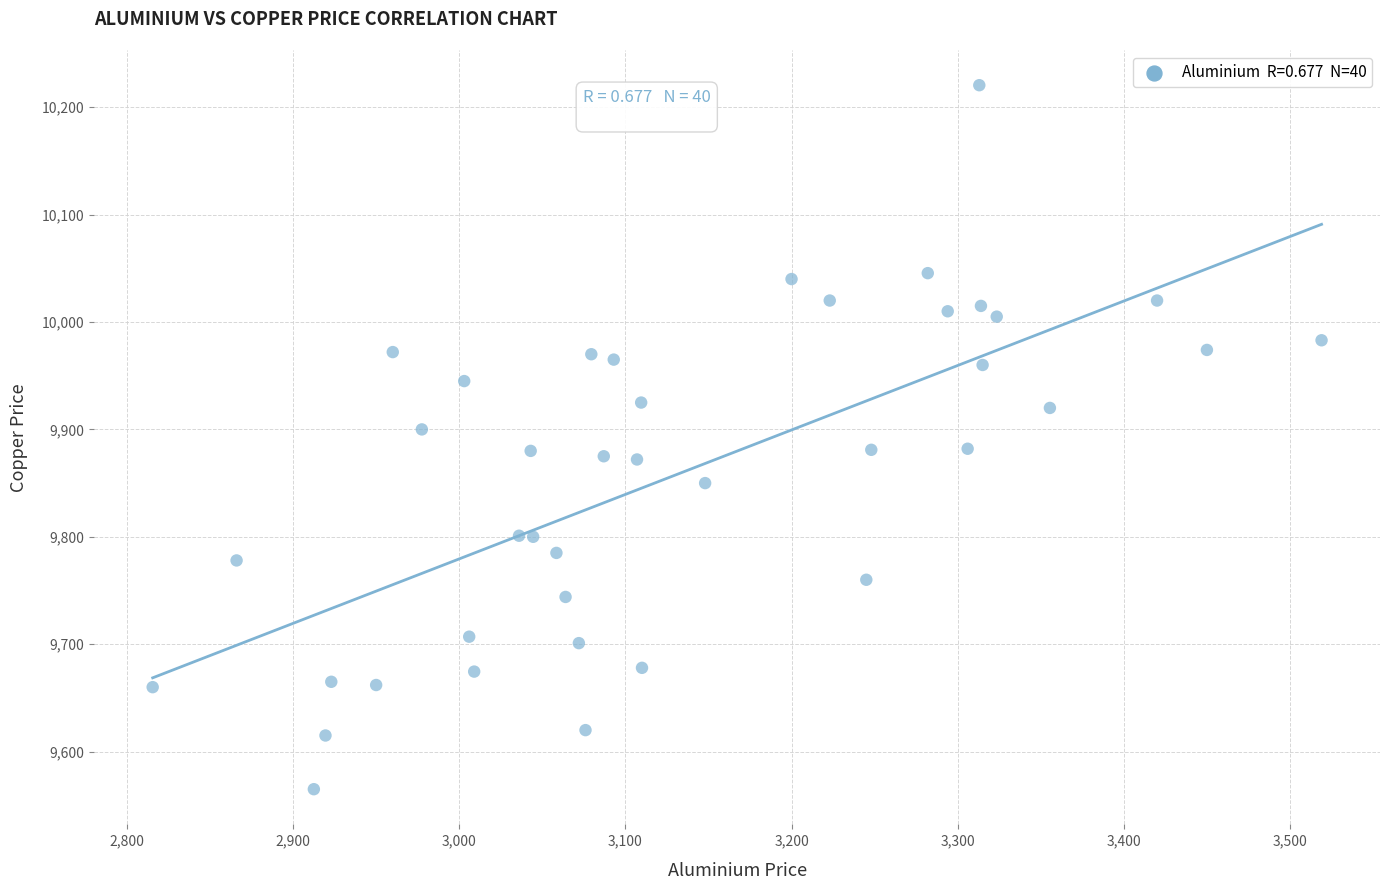

What is the range of X values (max minus min)?

703.5